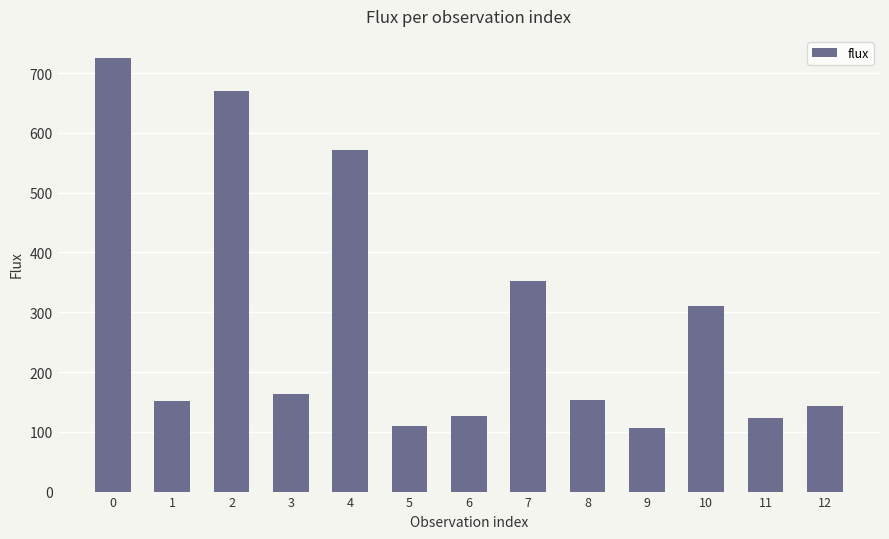

What is the smallest value displayed?

106.8